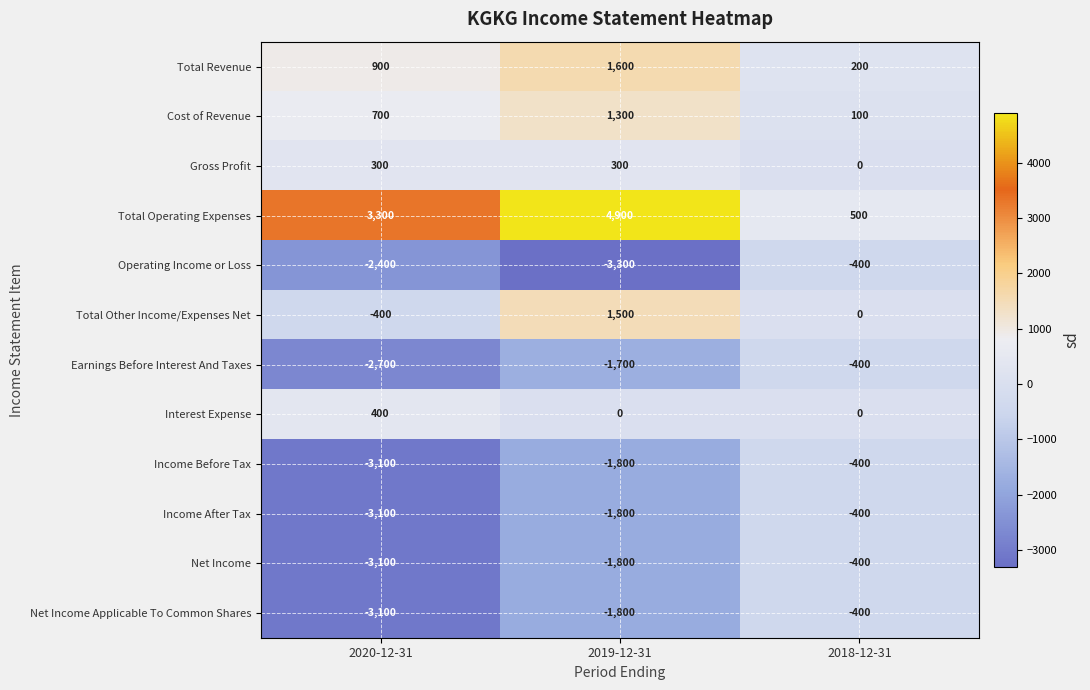

What is the difference between the highest and lowest values at 2020-12-31?

6400